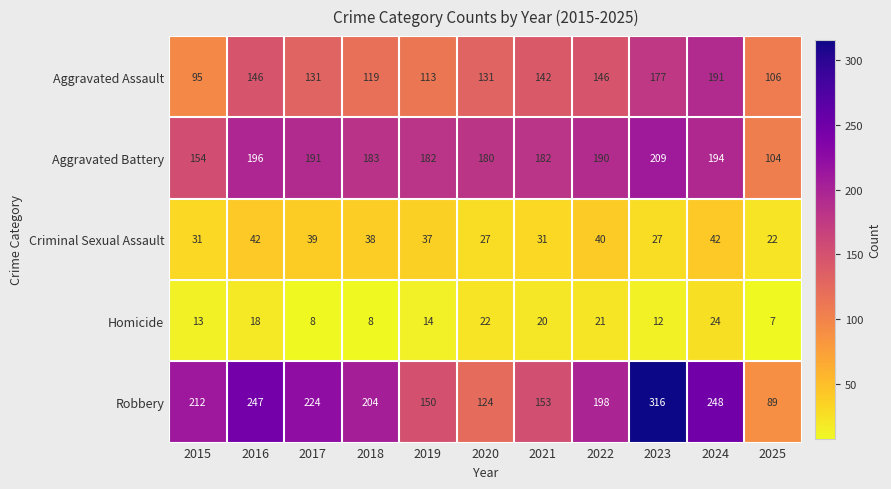

What is the difference between the second highest and second lowest values in the Criminal Sexual Assault series?

15